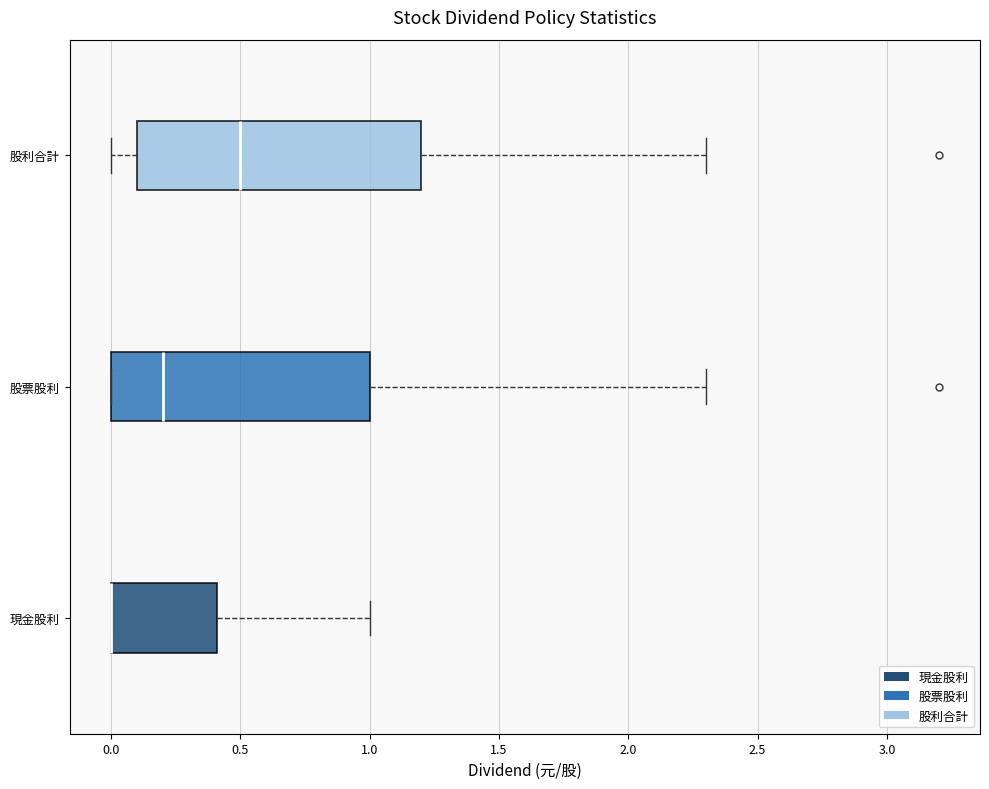

Reading bottom to top, read every box against the x-axis: the position of its median line, the range the box covers, and the ends of its whiskers. The values are not printed on the chart, so give them approximately, as read against the axis.

現金股利: median 0.0 (drawn on the box's left edge), box 0.0 to 0.4, whiskers 0.0 to 1.0
股票股利: median 0.2, box 0.0 to 1.0, whiskers 0.0 to 2.3
股利合計: median 0.5, box 0.1 to 1.2, whiskers 0.0 to 2.3